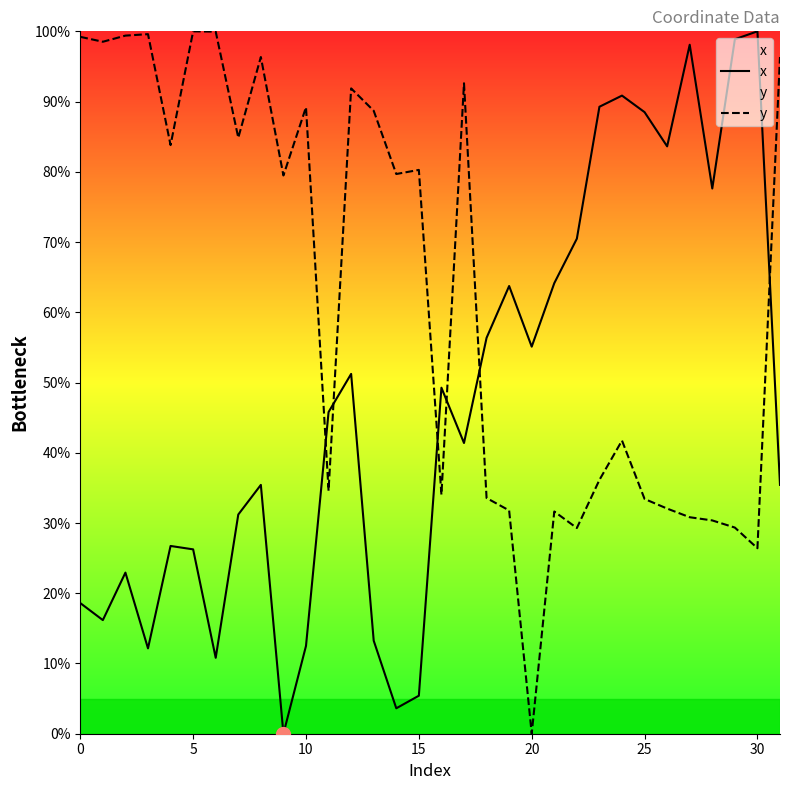

What value does the x series have at 0?

18.6